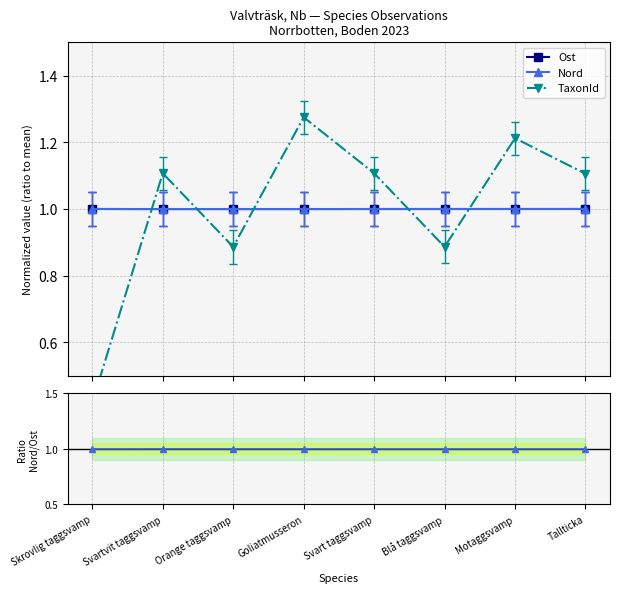

How many interior local valleys does the TaxonId series have?

2